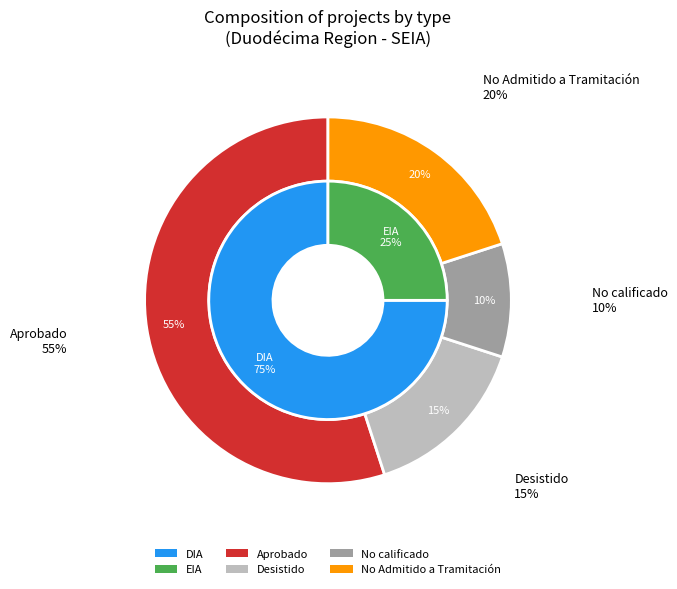

Between EIA and DIA, which is larger?

DIA